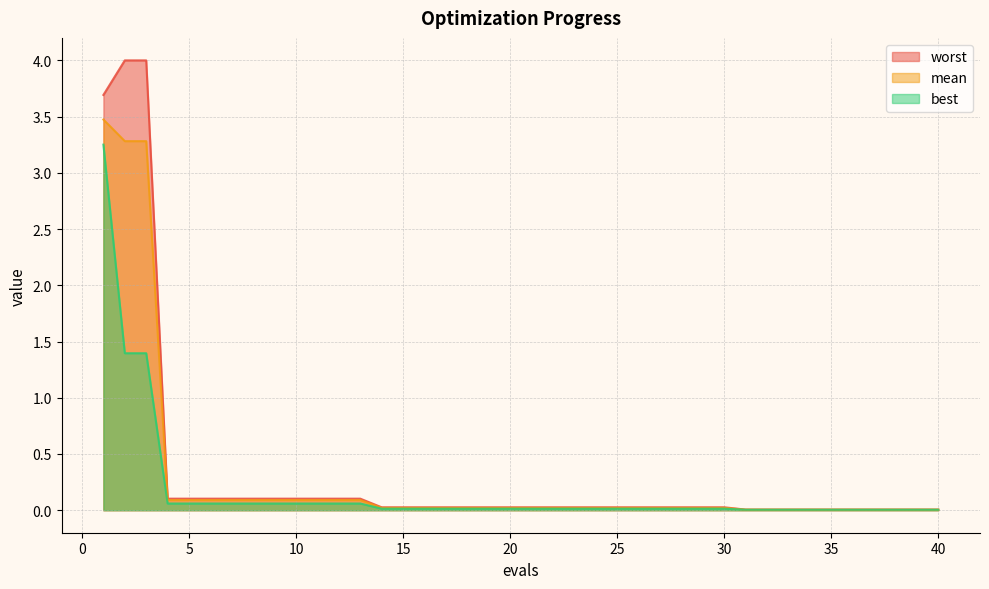

True or false: mean has a value of 0.0 at 16.

False